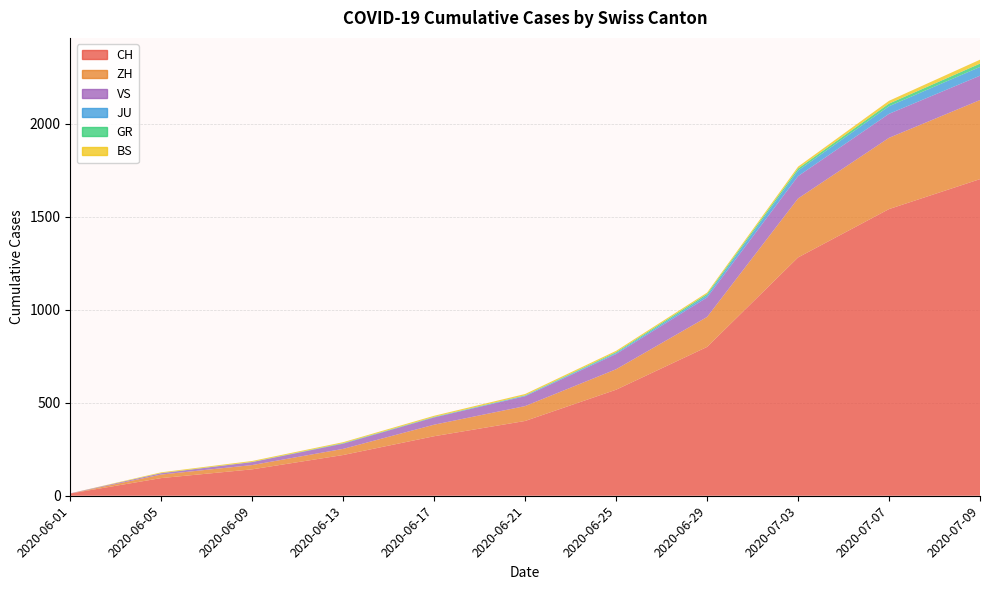

Reading left to right, list all the values displayed in this chart.

CH: 2020-06-01=12	2020-06-05=95	2020-06-09=142	2020-06-13=219	2020-06-17=320	2020-06-21=402	2020-06-25=570	2020-06-29=800	2020-07-03=1281	2020-07-07=1541	2020-07-09=1702
ZH: 2020-06-01=0	2020-06-05=19	2020-06-09=23	2020-06-13=33	2020-06-17=62	2020-06-21=80	2020-06-25=110	2020-06-29=161	2020-07-03=317	2020-07-07=383	2020-07-09=425
BS: 2020-06-01=0	2020-06-05=4	2020-06-09=5	2020-06-13=5	2020-06-17=6	2020-06-21=7	2020-06-25=7	2020-06-29=7	2020-07-03=10	2020-07-07=15	2020-07-09=21
GR: 2020-06-01=0	2020-06-05=1	2020-06-09=1	2020-06-13=2	2020-06-17=2	2020-06-21=2	2020-06-25=5	2020-06-29=8	2020-07-03=11	2020-07-07=14	2020-07-09=18
JU: 2020-06-01=0	2020-06-05=0	2020-06-09=0	2020-06-13=1	2020-06-17=1	2020-06-21=3	2020-06-25=5	2020-06-29=11	2020-07-03=30	2020-07-07=41	2020-07-09=47
VS: 2020-06-01=1	2020-06-05=7	2020-06-09=16	2020-06-13=28	2020-06-17=39	2020-06-21=53	2020-06-25=82	2020-06-29=105	2020-07-03=120	2020-07-07=129	2020-07-09=131